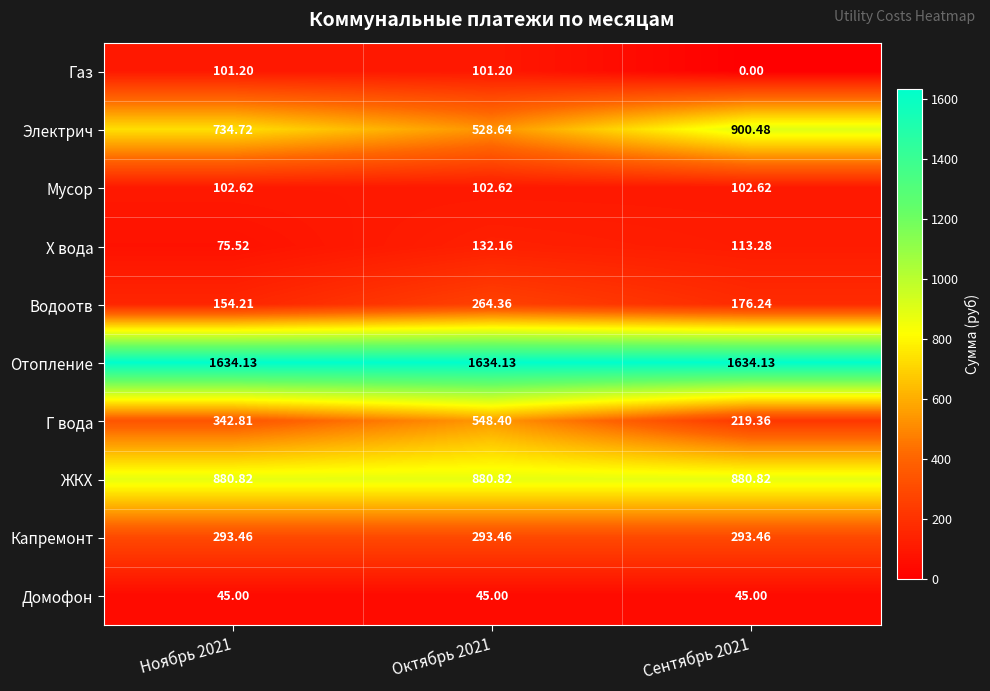

Rank the series at Октябрь 2021 from highest to lowest value.

Отопление, ЖКХ, Г вода, Электрич, Капремонт, Водоотв, Х вода, Мусор, Газ, Домофон